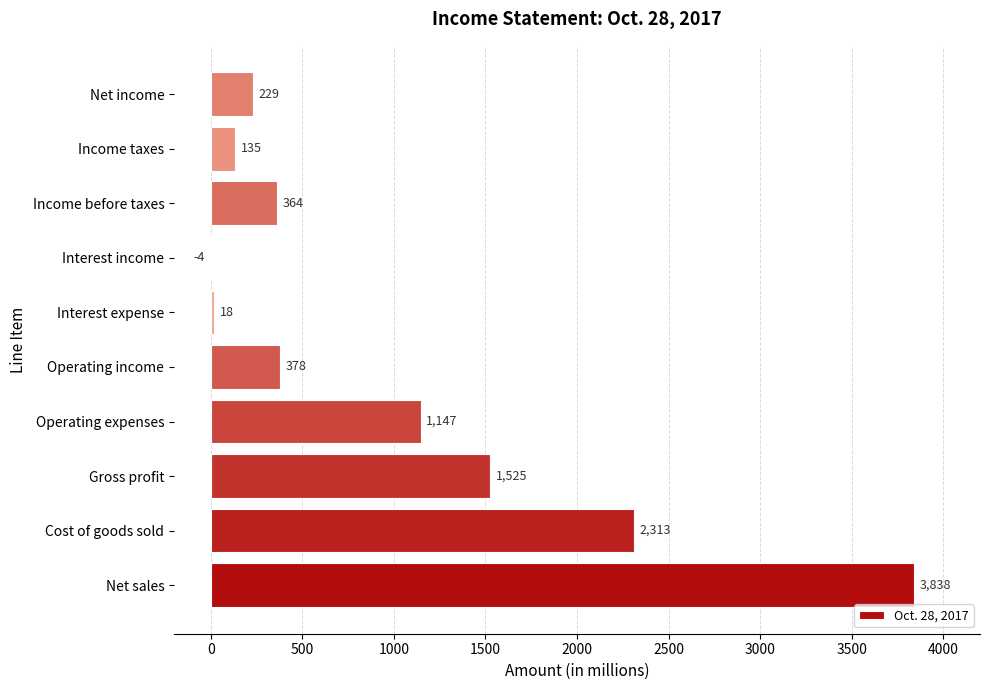

What is the greatest value displayed?

3838